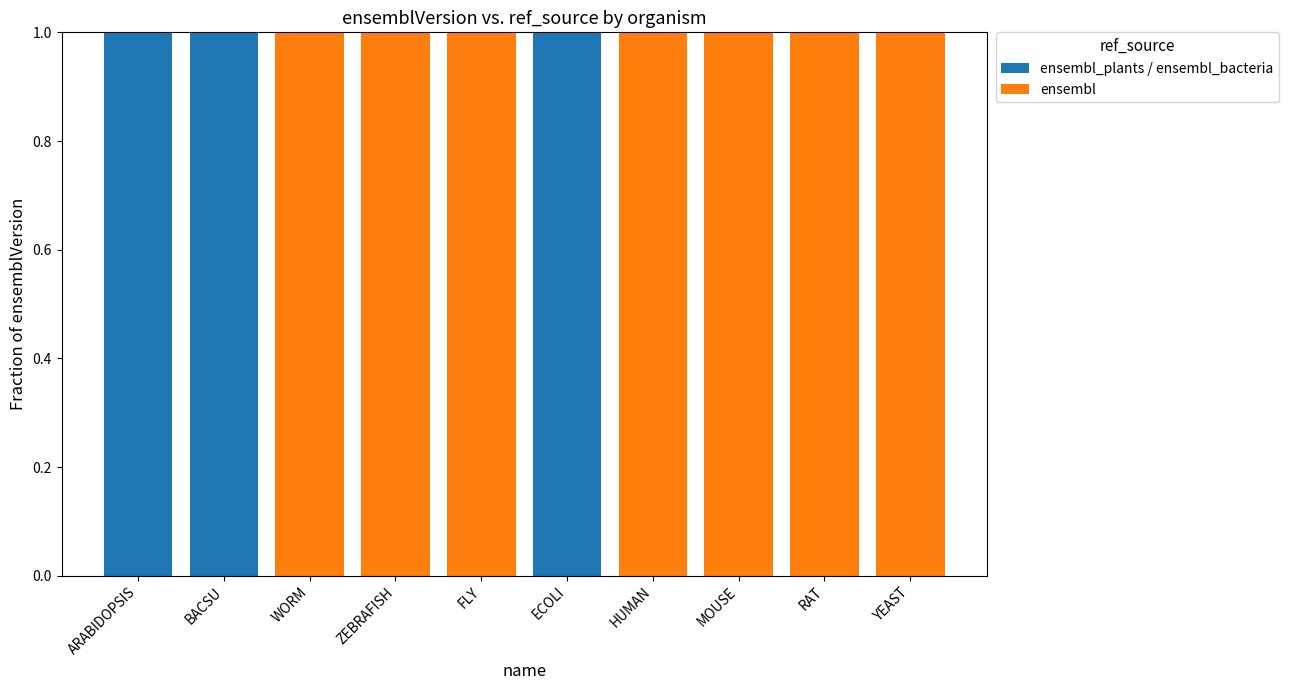

The ensembl series shows 0 at ECOLI. True or false?

True